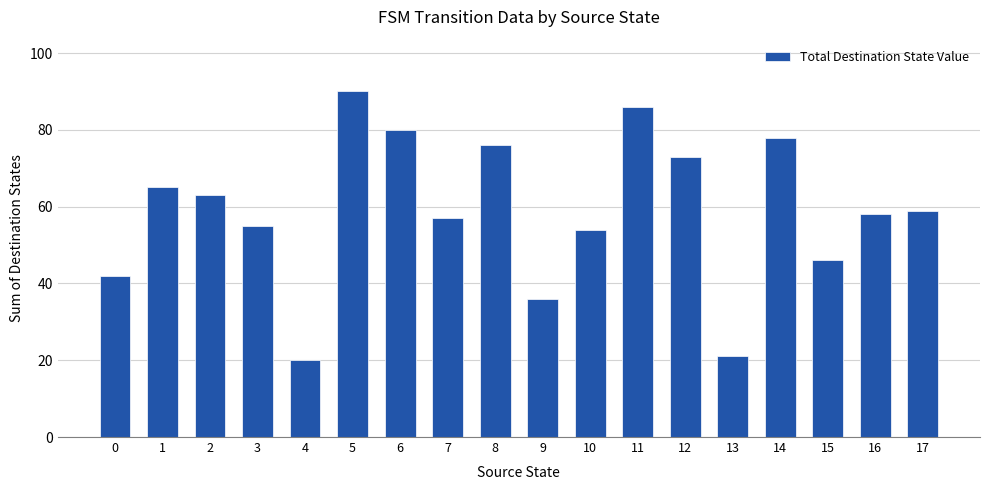

Which label corresponds to the smallest value in the chart?

4